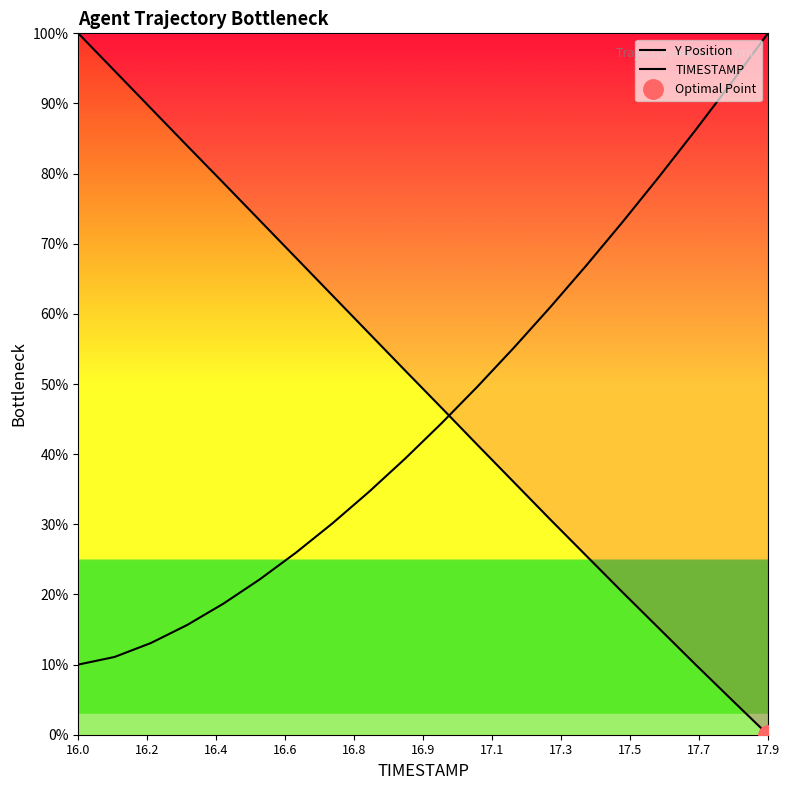

What is the average value of the Y Position series?

49.5